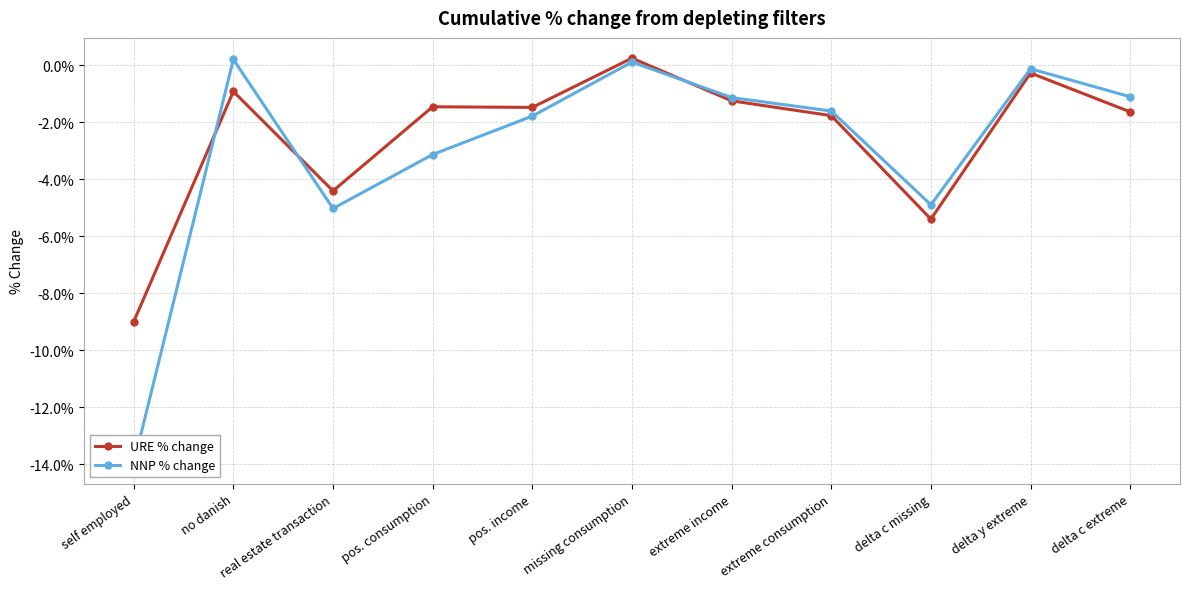

Is this an area chart (filled region under the line)?

No